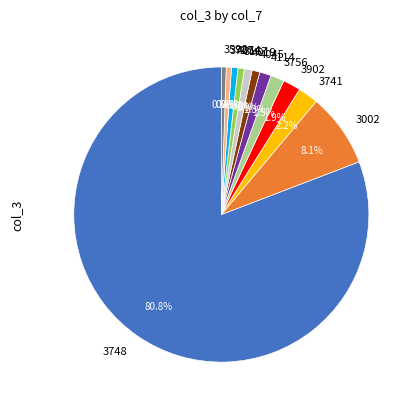

To the nearest percent, what portion does 3727 represent?

1%